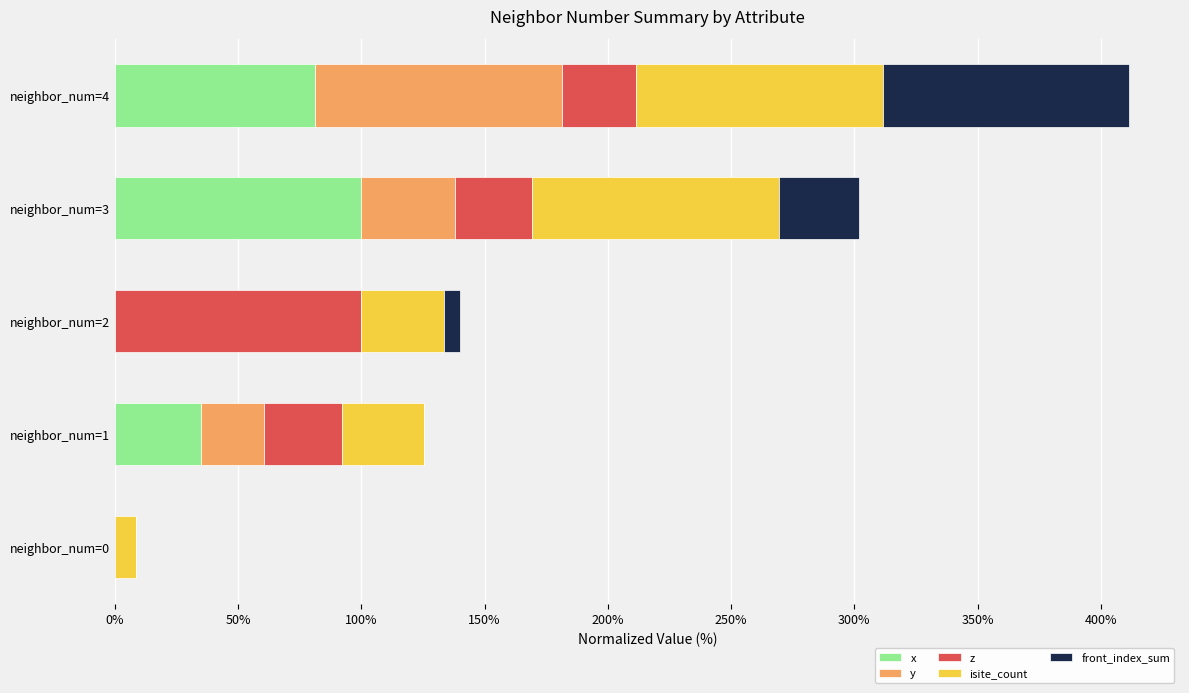

What is the maximum value for x?

100.0